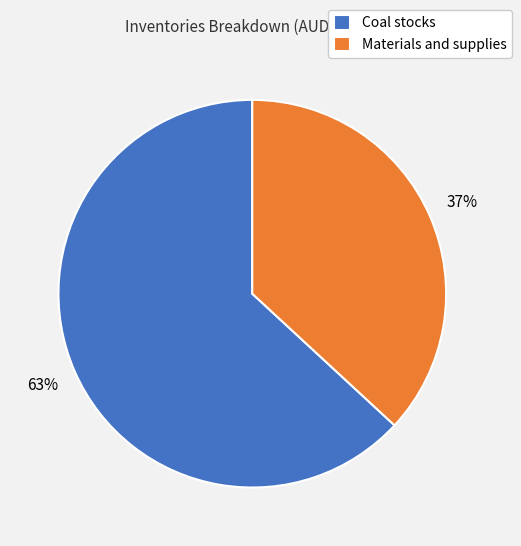

To the nearest percent, what portion does Materials and supplies represent?

37%